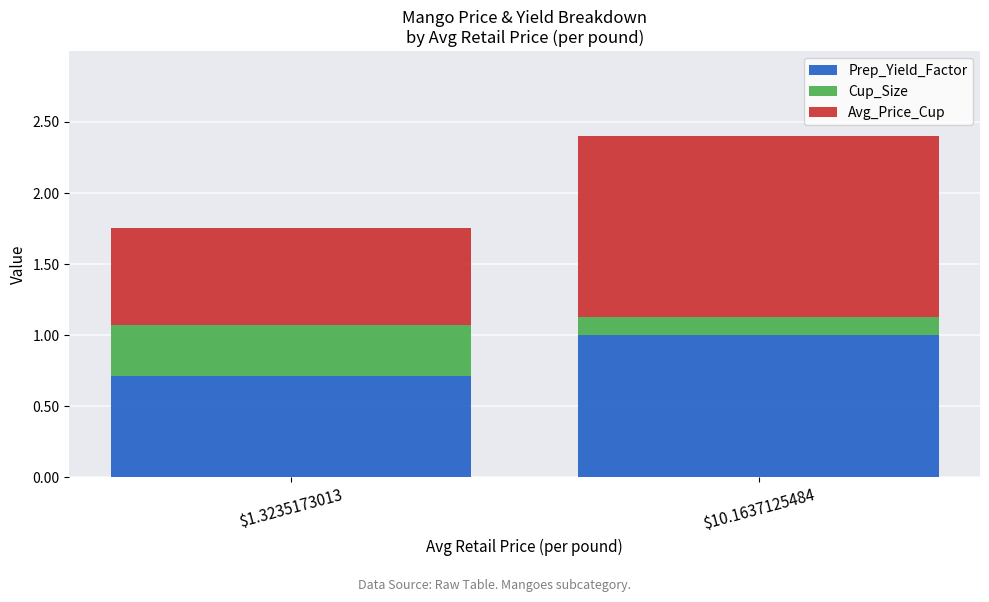

Are the bars grouped side by side (vs. stacked)?

No